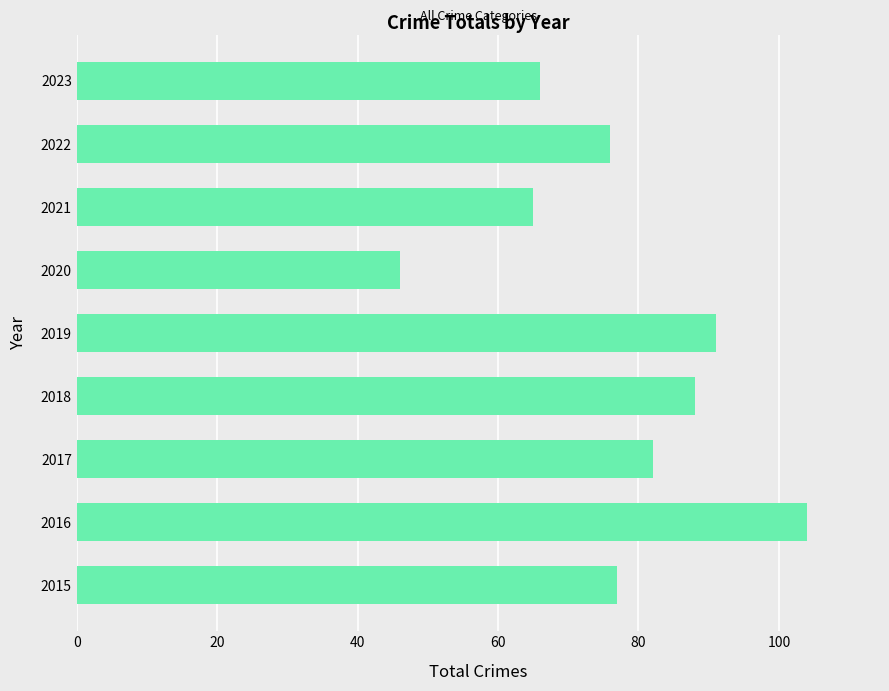

Reading bottom to top, list all the values displayed in this chart.

2015=77	2016=104	2017=82	2018=88	2019=91	2020=46	2021=65	2022=76	2023=66